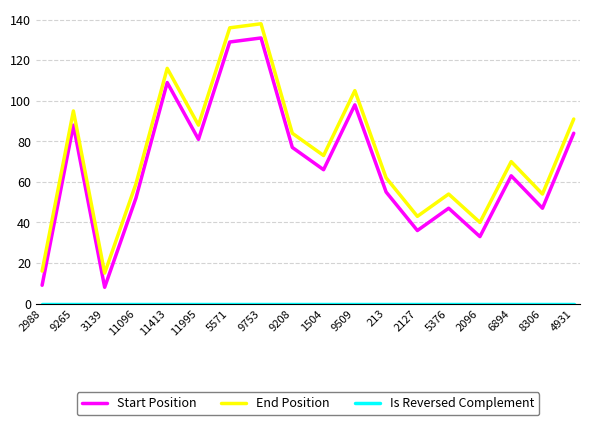

Does the chart have visible grid lines?

Yes